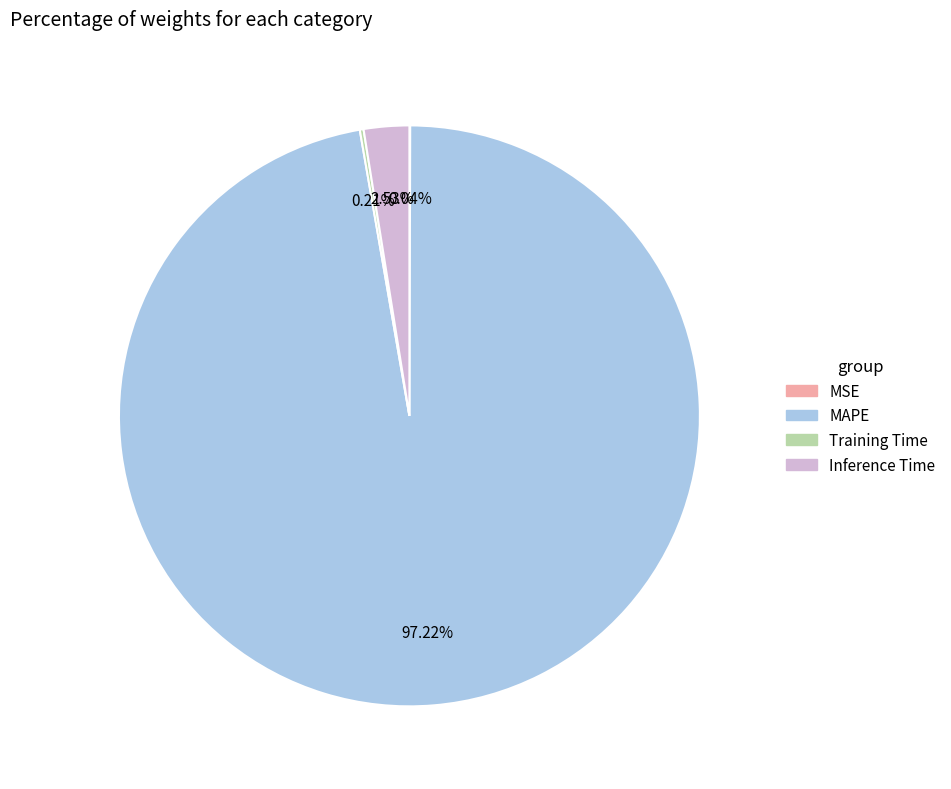

Which category has the biggest portion of the pie?

MAPE